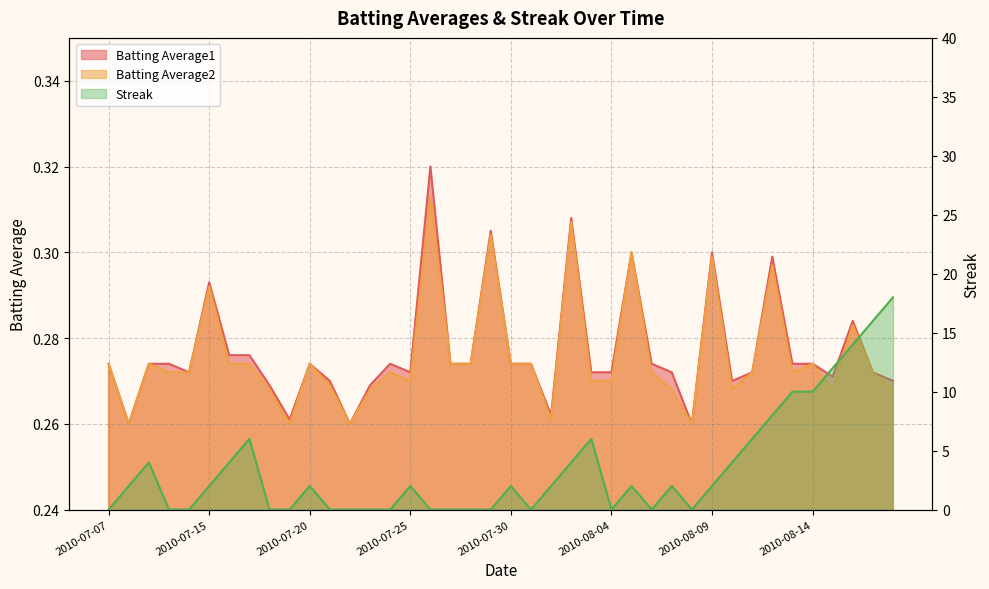

In Streak, how many points are higher than both neighbors (excluding endpoints)?

8